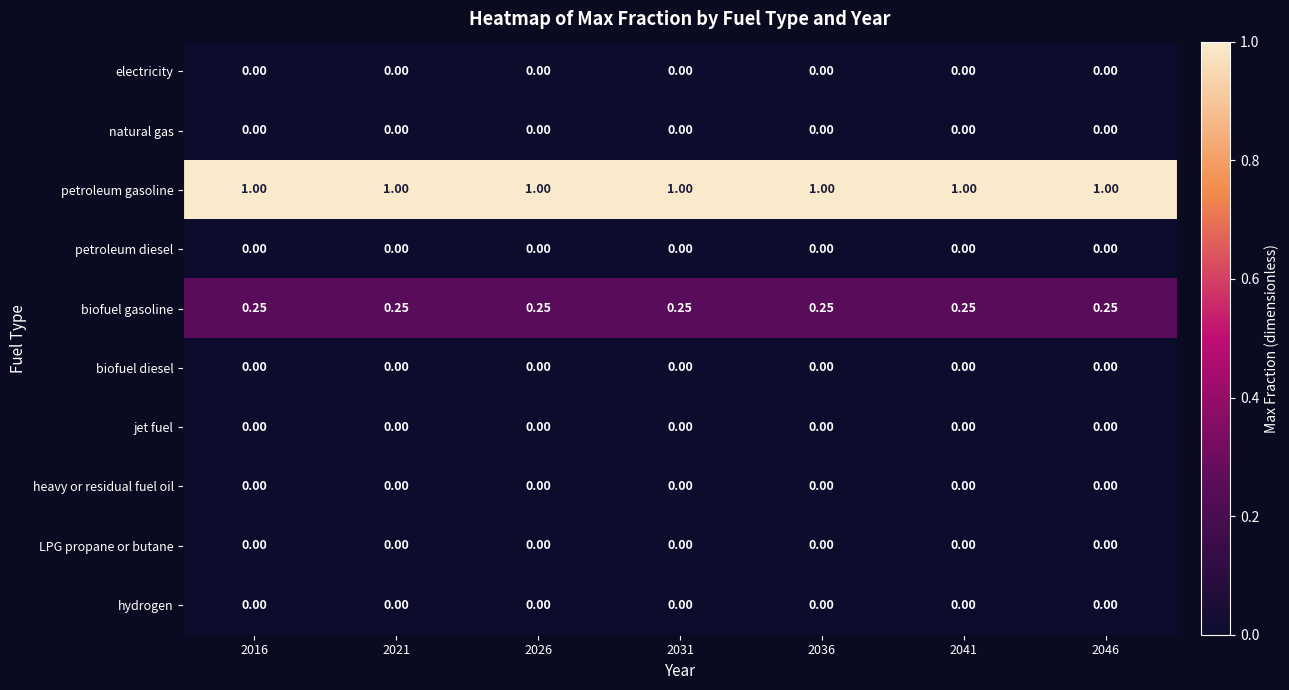

Is the value of biofuel gasoline at 2026 greater than the value of hydrogen at 2026?

Yes